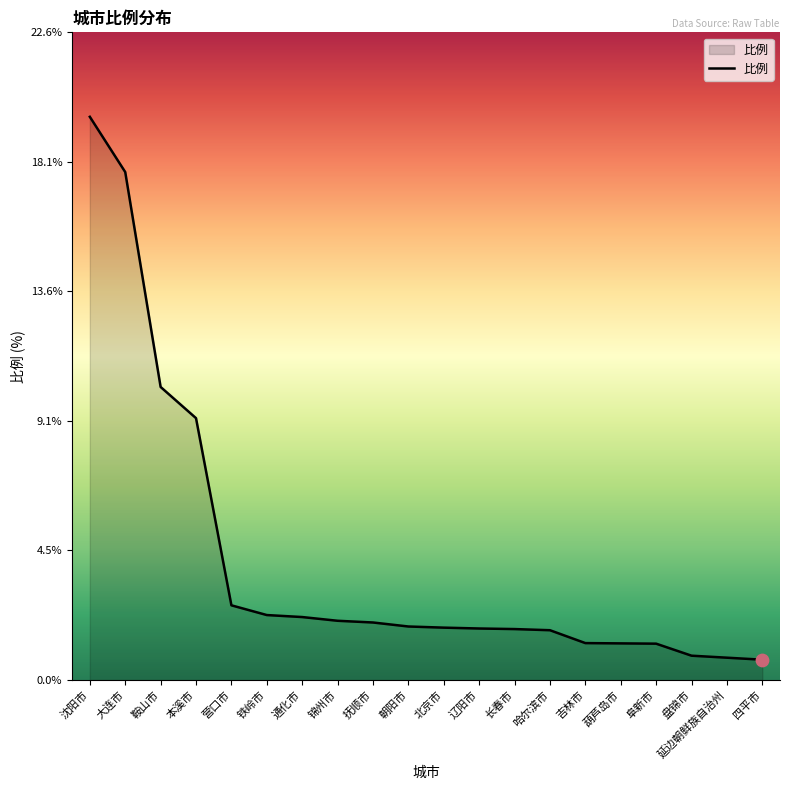

Between 沈阳市 and 盘锦市, which is larger?

沈阳市